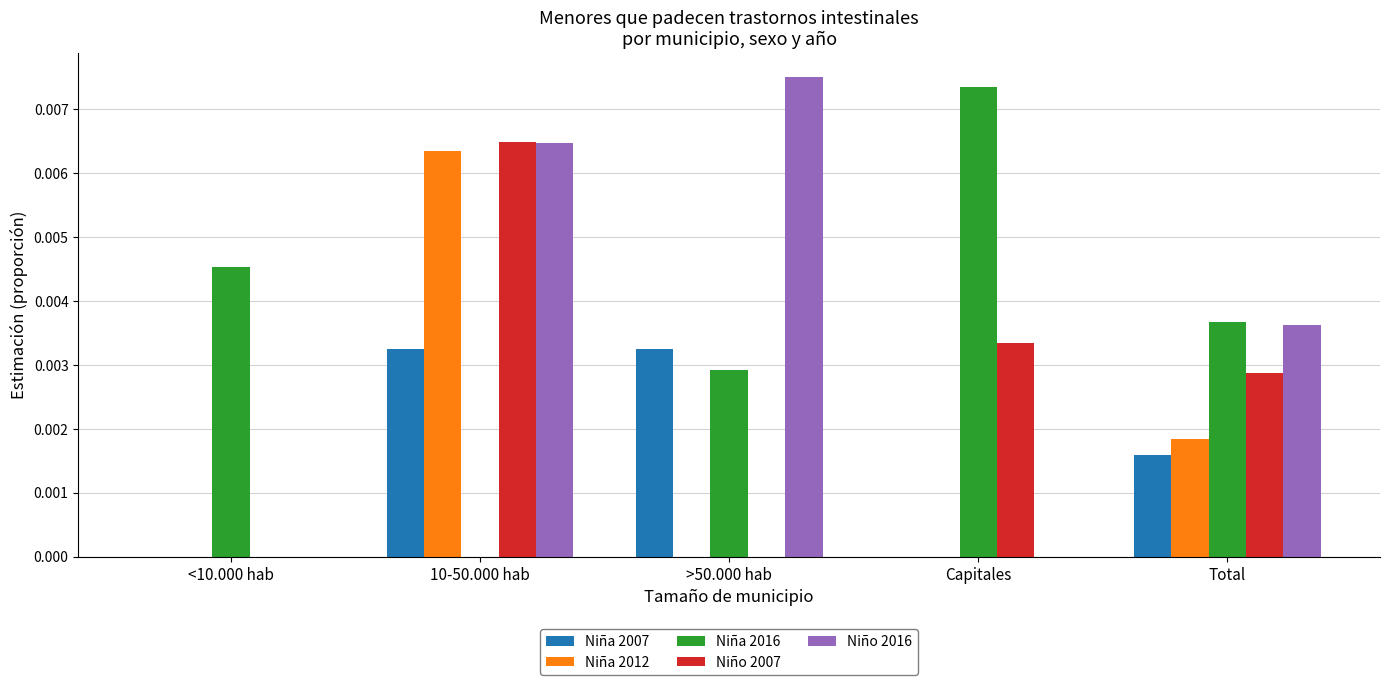

Which category has the highest value in the Niña 2016 series?

Capitales